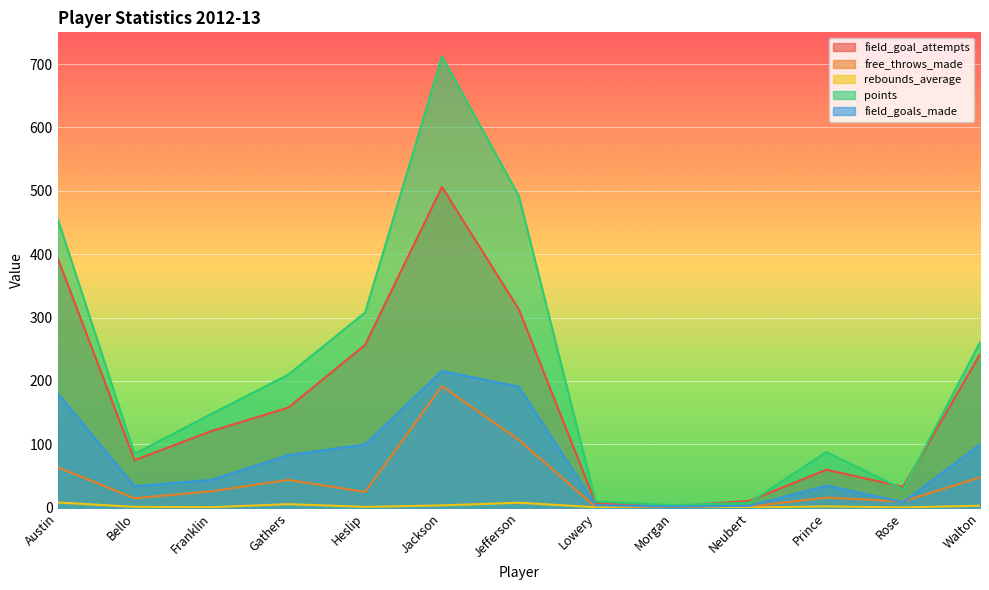

Reading left to right, list all the values displayed in this chart.

field_goal_attempts: 394.0	75.0	121.0	158.0	257.0	506.0	313.0	7.0	2.0	11.0	60.0	33.0	242.0
free_throws_made: 64.0	15.0	26.0	44.0	25.0	192.0	107.0	1.0	0.0	2.0	16.0	10.0	48.0
rebounds_average: 8.3	1.4	0.9	5.7	1.4	3.8	8.0	0.8	3.0	0.4	2.2	0.6	3.2
points: 456.0	85.0	148.0	210.0	308.0	712.0	492.0	10.0	4.0	8.0	88.0	29.0	261.0
field_goals_made: 181.0	34.0	44.0	83.0	100.0	216.0	191.0	4.0	2.0	3.0	35.0	9.0	100.0